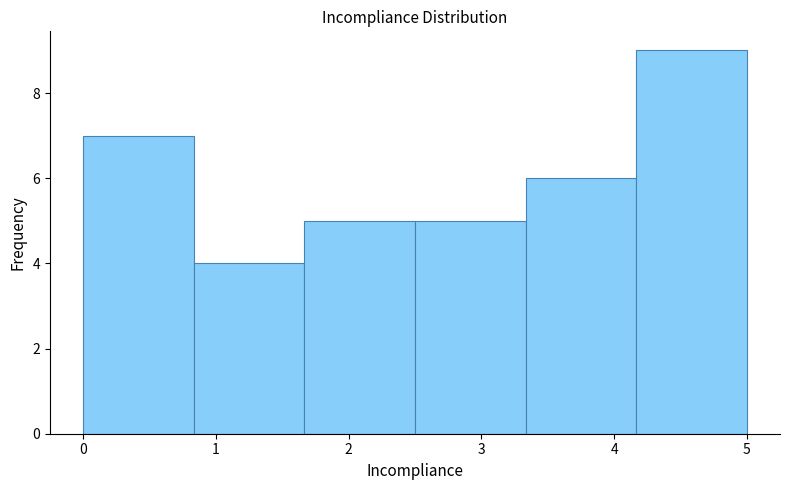

What is the height of the bar covering 1.7 to 2.5 on the x-axis? Neither the bar edges nor the heights are printed on the chart, so give them approximately, as read against the axes.

5